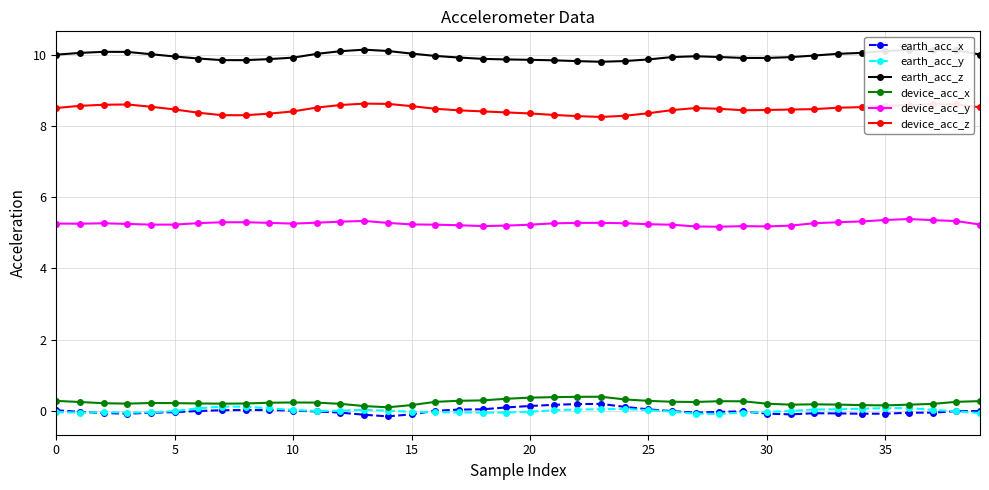

True or false: earth_acc_y and device_acc_z cross at least once.

False